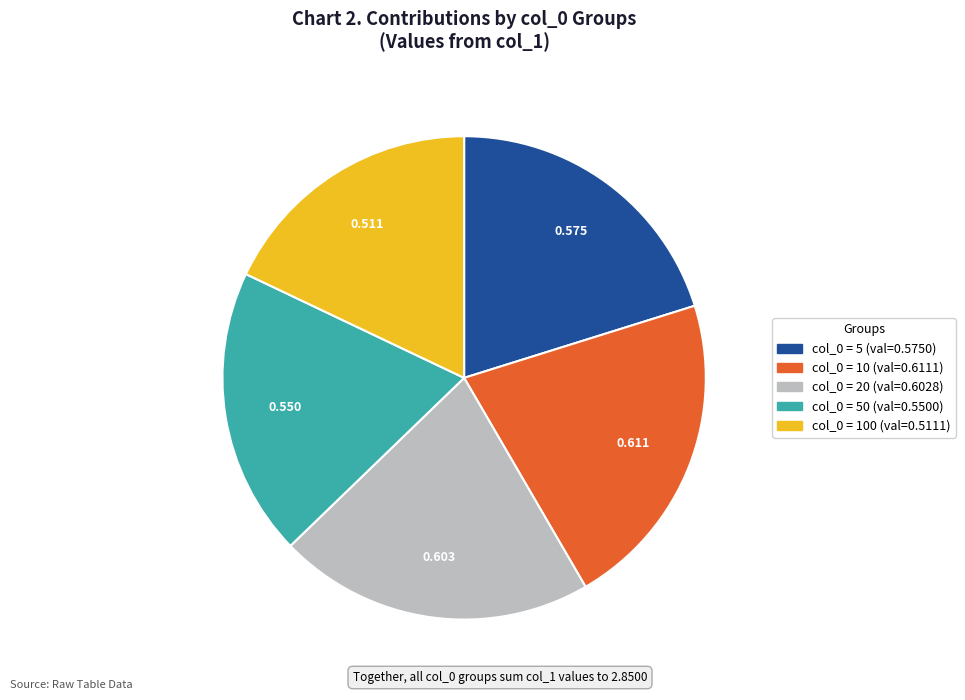

Does any single category account for the majority?

No